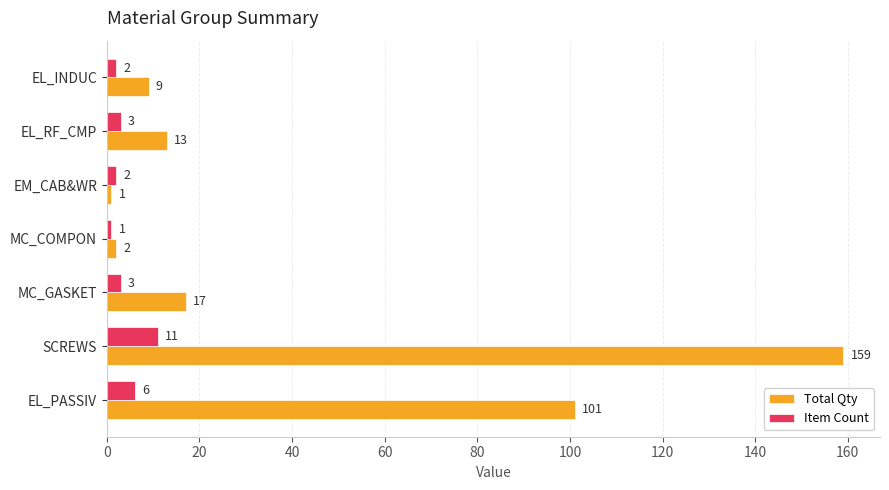

Where is Total Qty nearest to the value 80?

EL_PASSIV